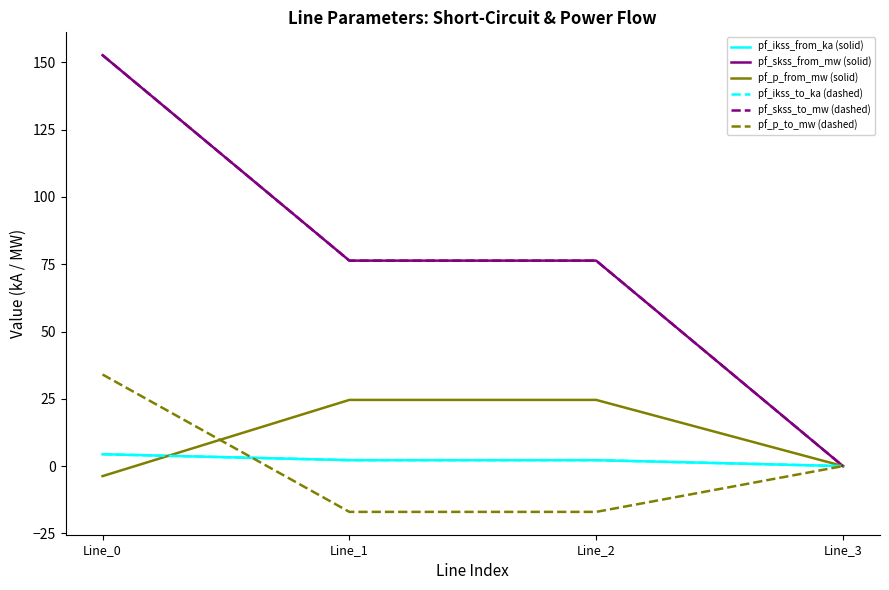

Reading left to right, transcribe all the data shown in this chart.

pf_ikss_from_ka (solid): 4.4	2.2	2.2	0.0
pf_skss_from_mw (solid): 152.7	76.3	76.3	0.0
pf_p_from_mw (solid): -3.7	24.6	24.6	0.0
pf_ikss_to_ka (dashed): 4.4	2.2	2.2	0.0
pf_skss_to_mw (dashed): 152.7	76.3	76.3	0.0
pf_p_to_mw (dashed): 34.0	-17.0	-17.0	0.0